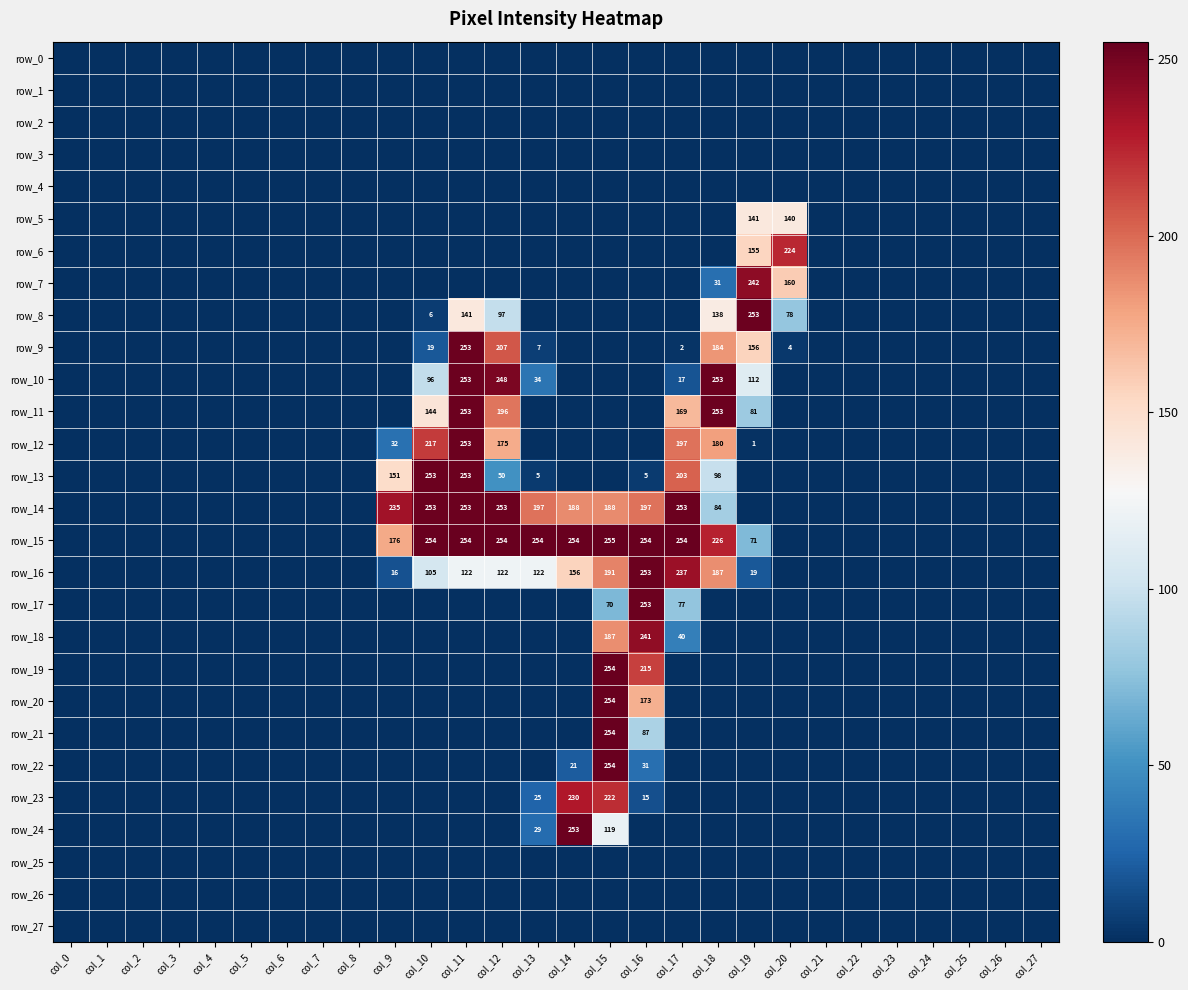

Which series has the widest spread of values?

row_15